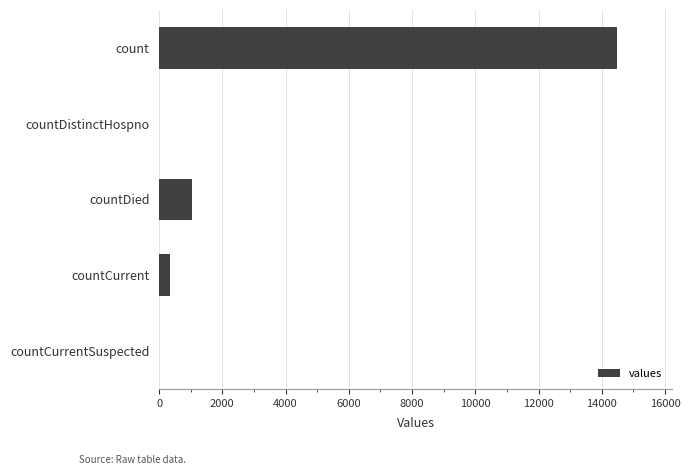

What is the average value?

3173